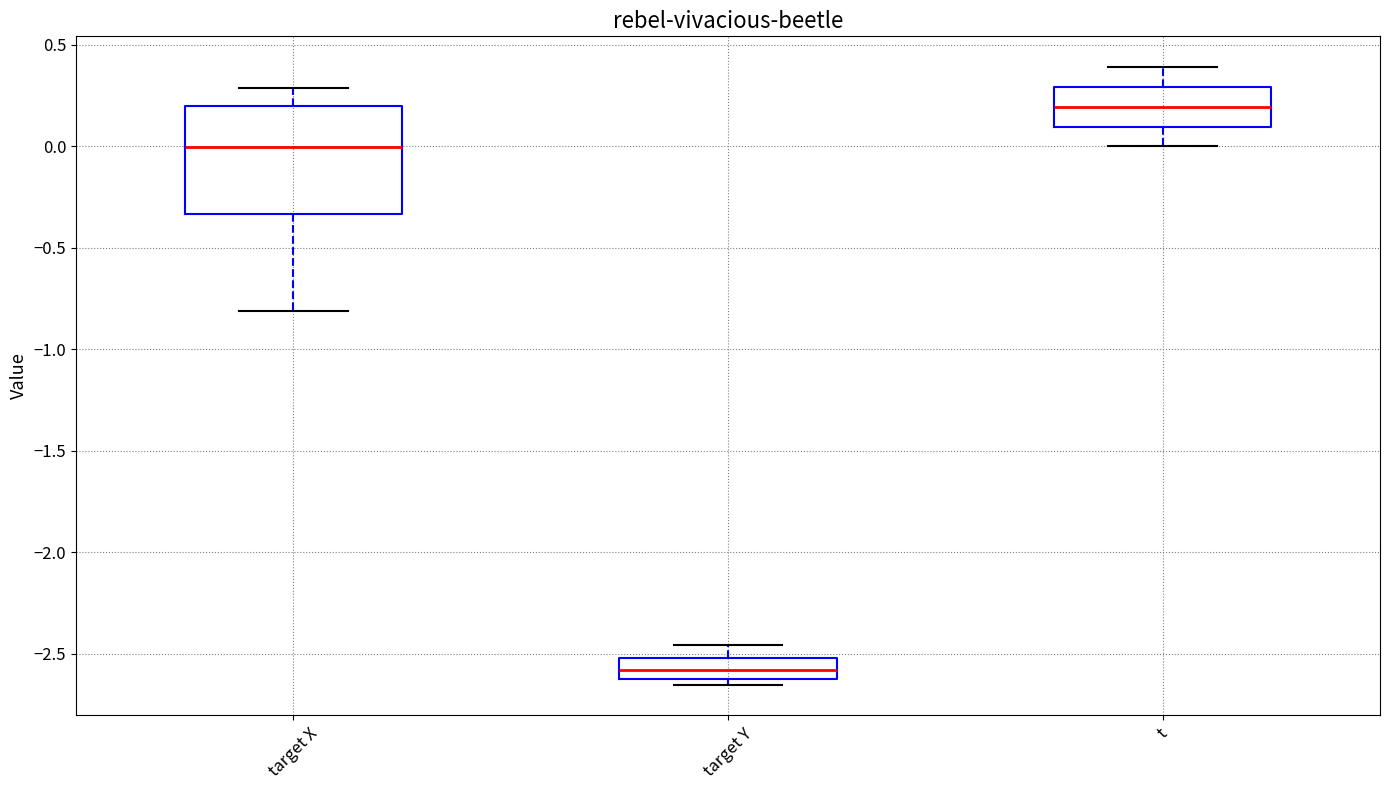

Which box is the tallest, from its lower edge to its upper edge?

target X